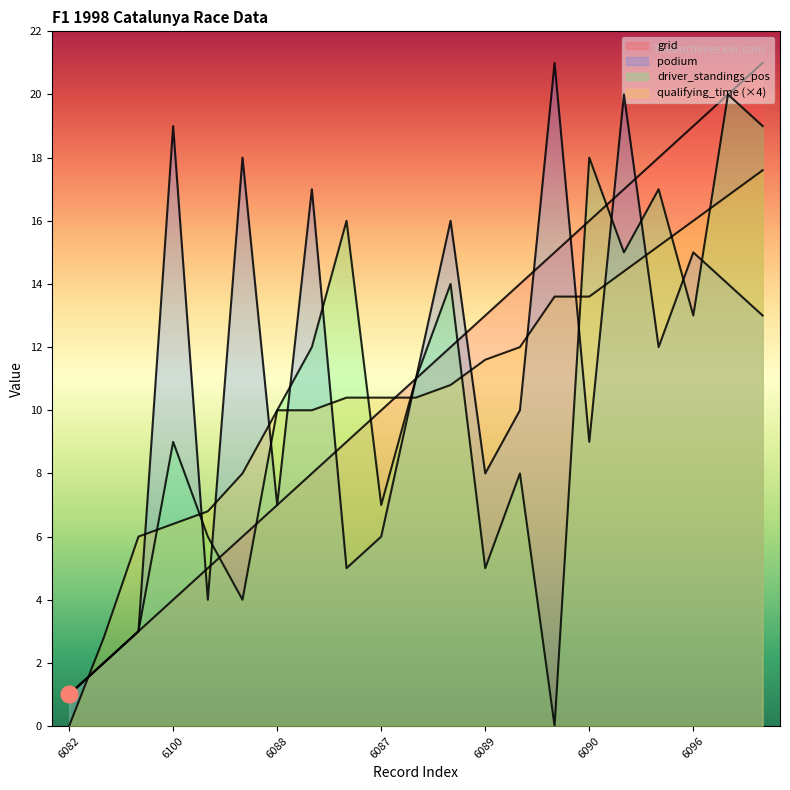

True or false: podium has a value of 24.6 at 6098.

False